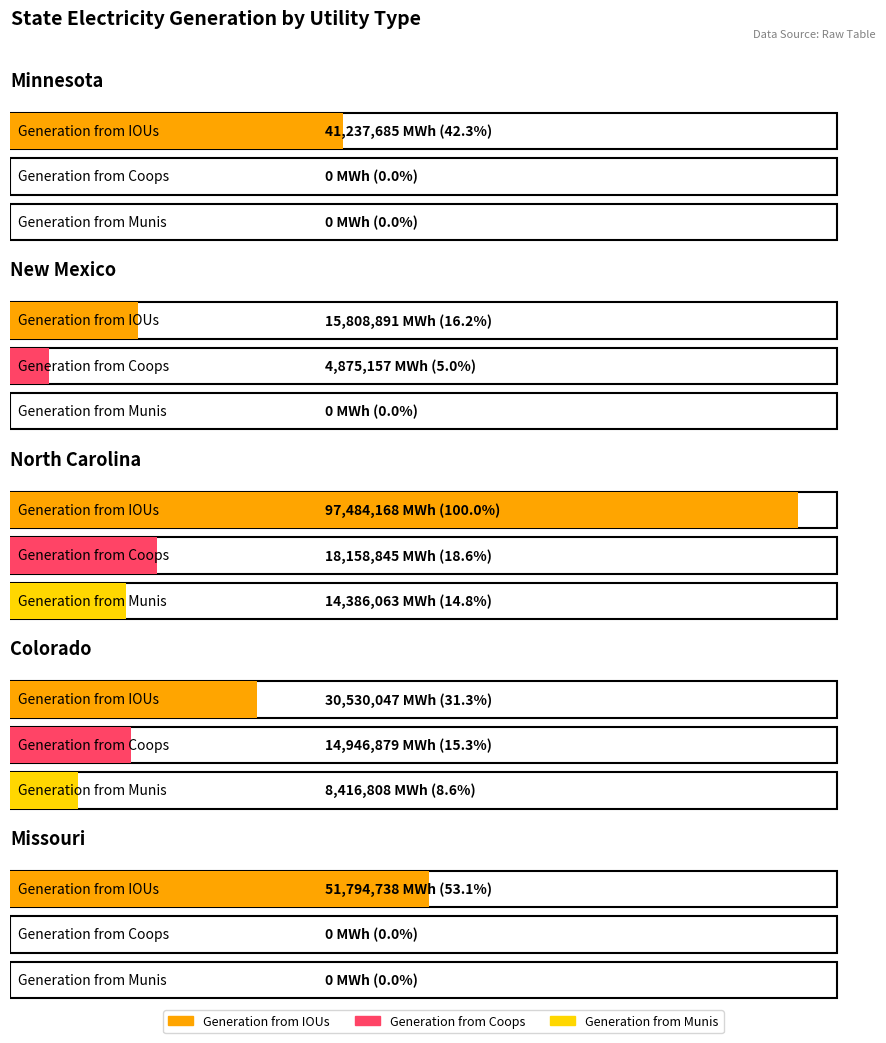

At which label does Generation from IOUs first exceed 41237685?

North Carolina